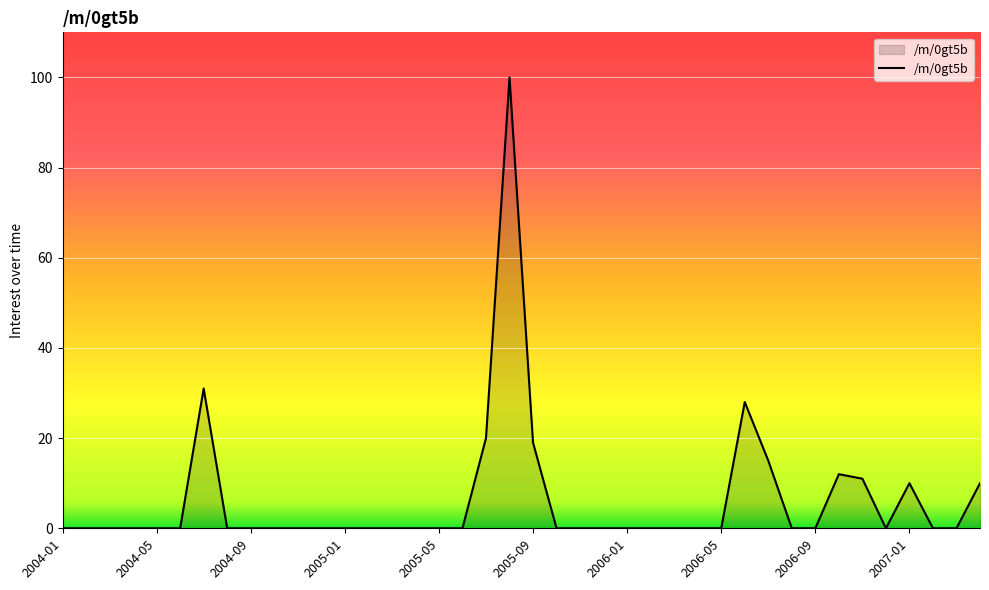

What is the difference between the maximum and minimum values?

100